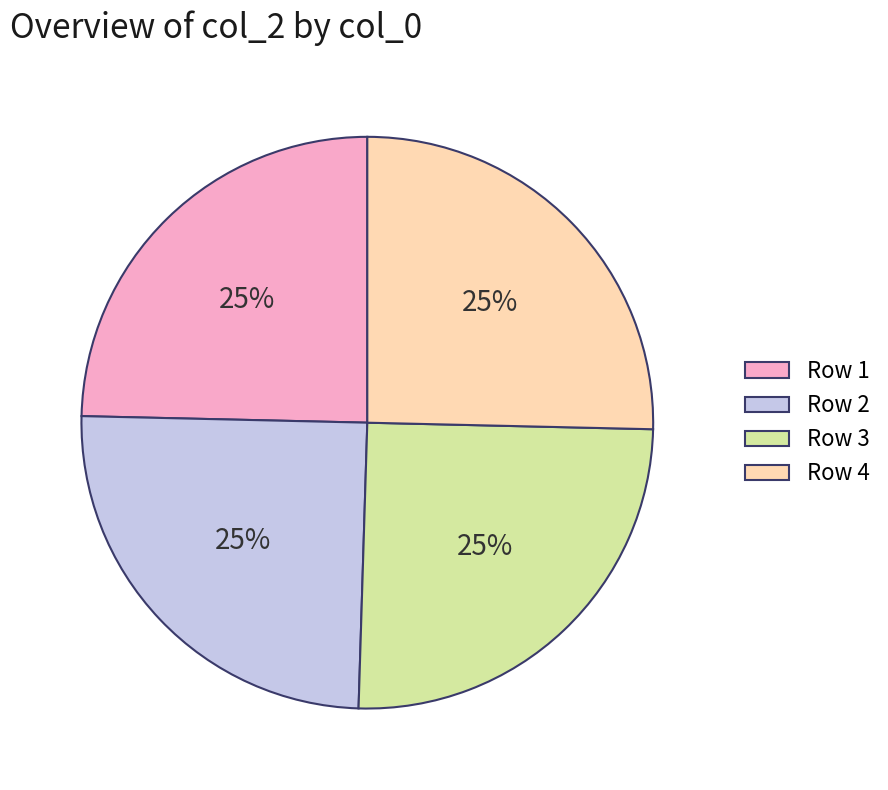

How many segments does this pie chart have?

4